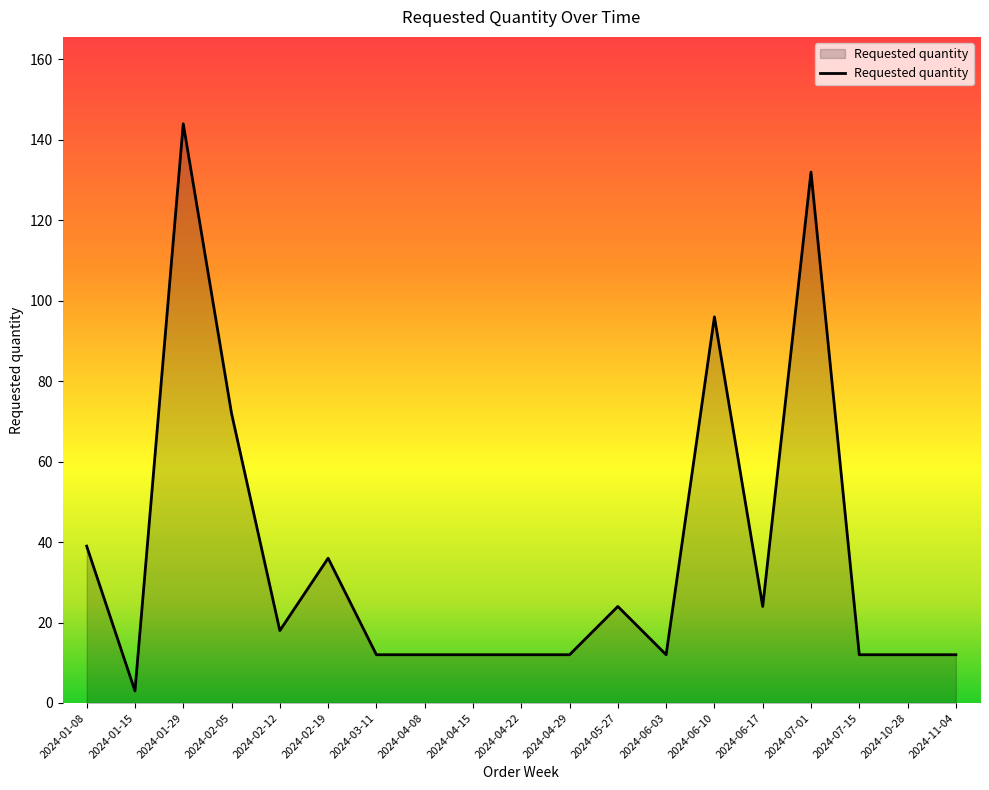

What is the difference between the maximum and minimum values?

141